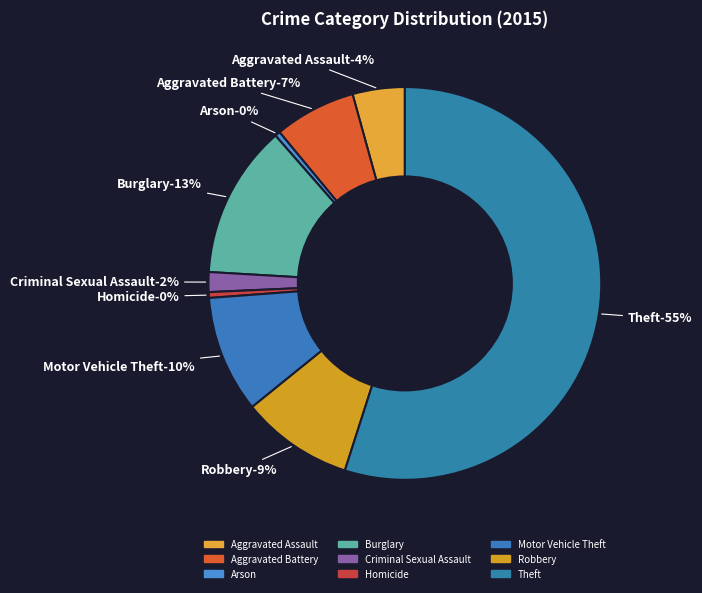

Which slice is the smallest?

Arson